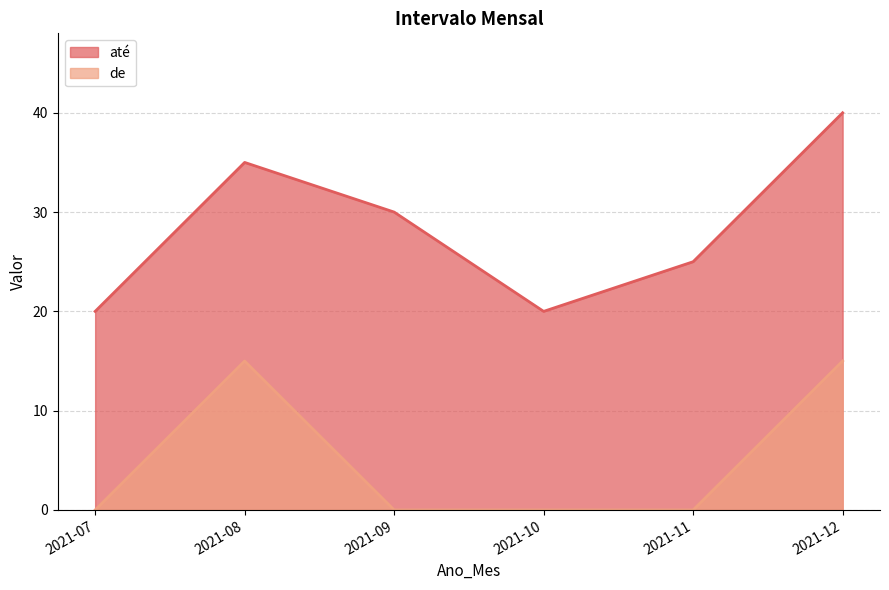

True or false: de and até intersect in this chart.

False